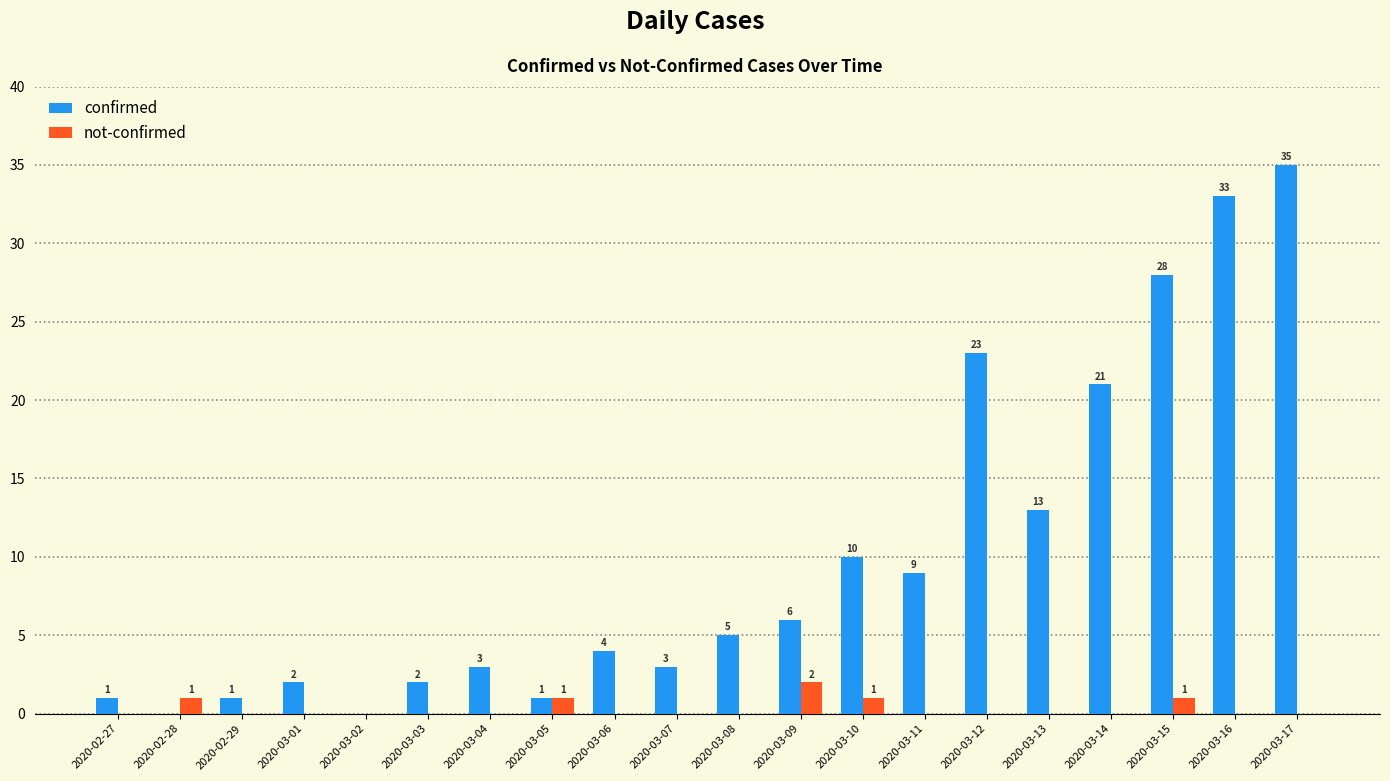

Which series changed the most between 2020-02-27 and 2020-03-01?

confirmed